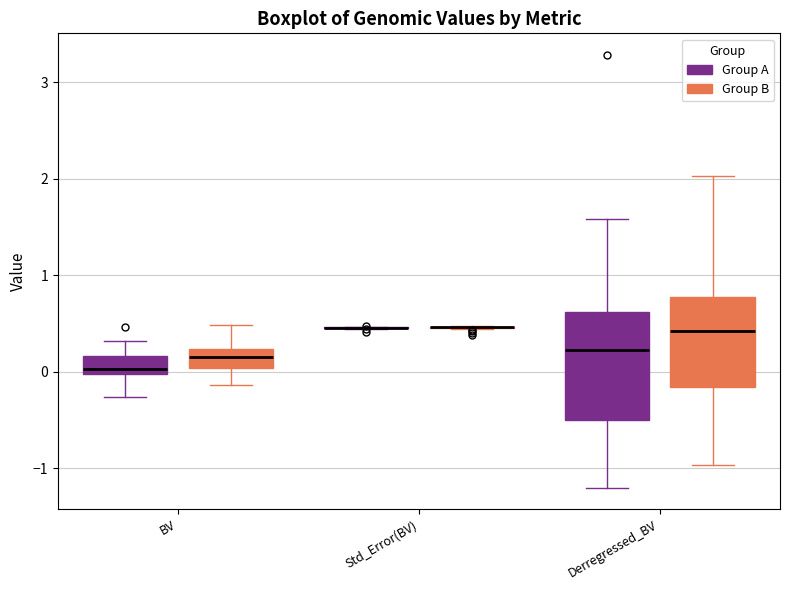

Comparing the boxes themselves (not the whiskers), which one is the tallest?

Derregressed_BV (Group A)